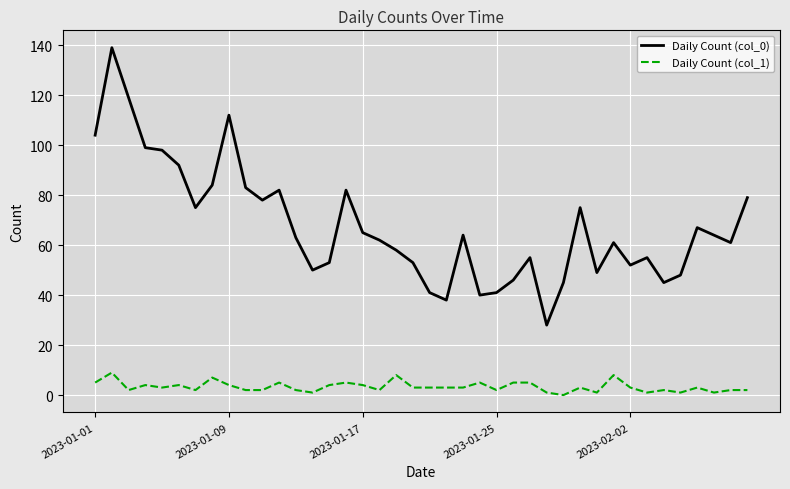

Which series has the widest spread of values?

Daily Count (col_0)